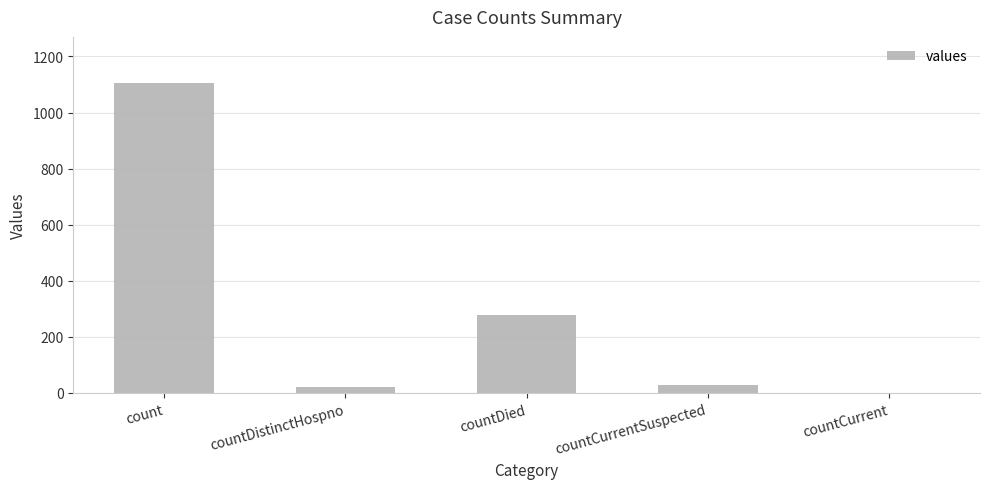

Reading left to right, transcribe all the data shown in this chart.

count=1104	countDistinctHospno=23	countDied=279	countCurrentSuspected=29	countCurrent=0